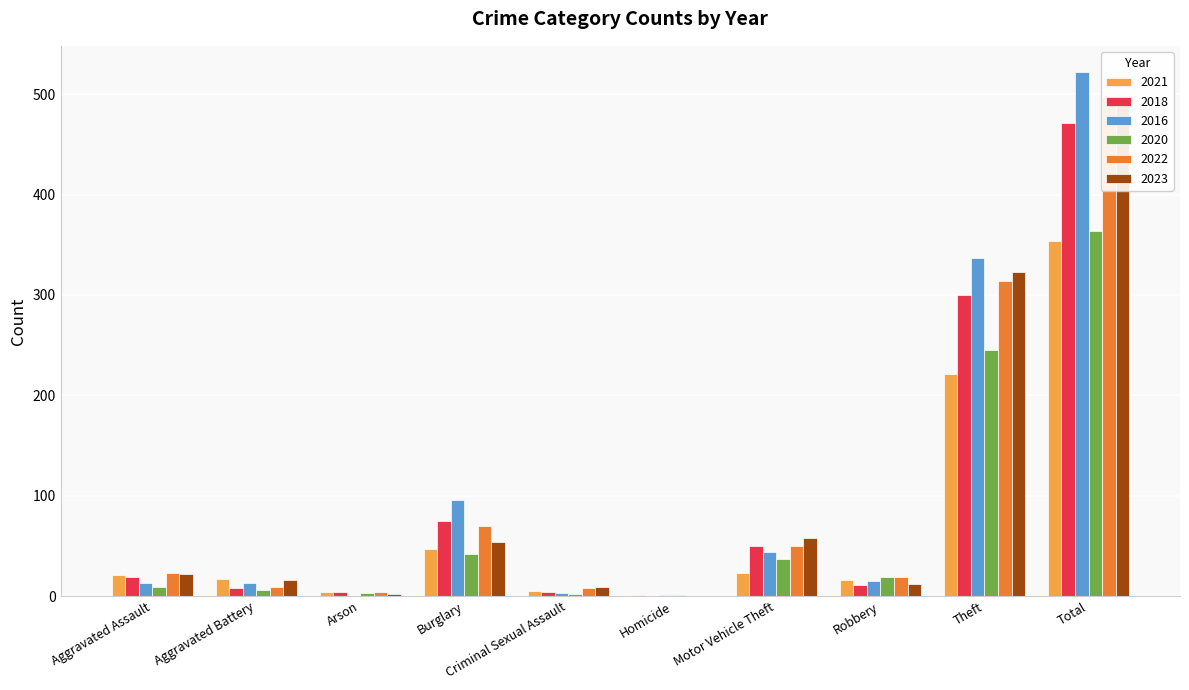

How many data points does each series have?

10